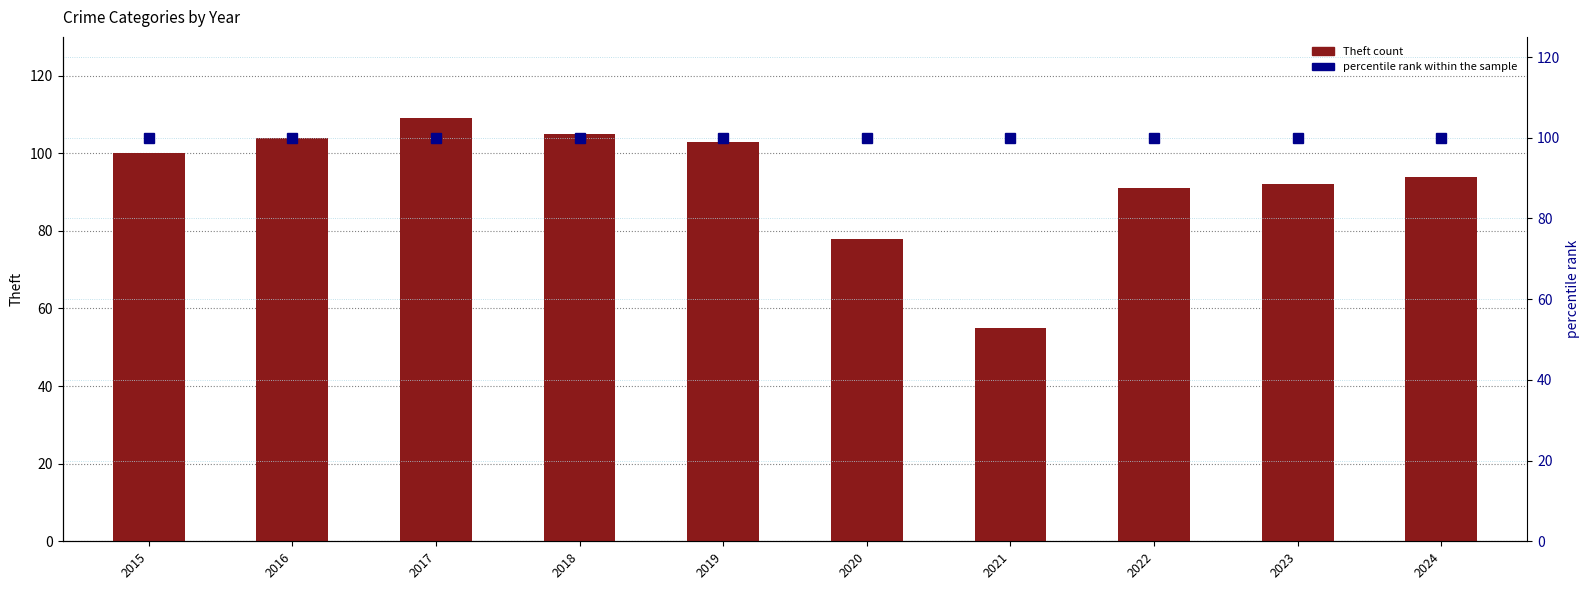

Which category has the lowest value in the percentile rank within the sample series?

2015